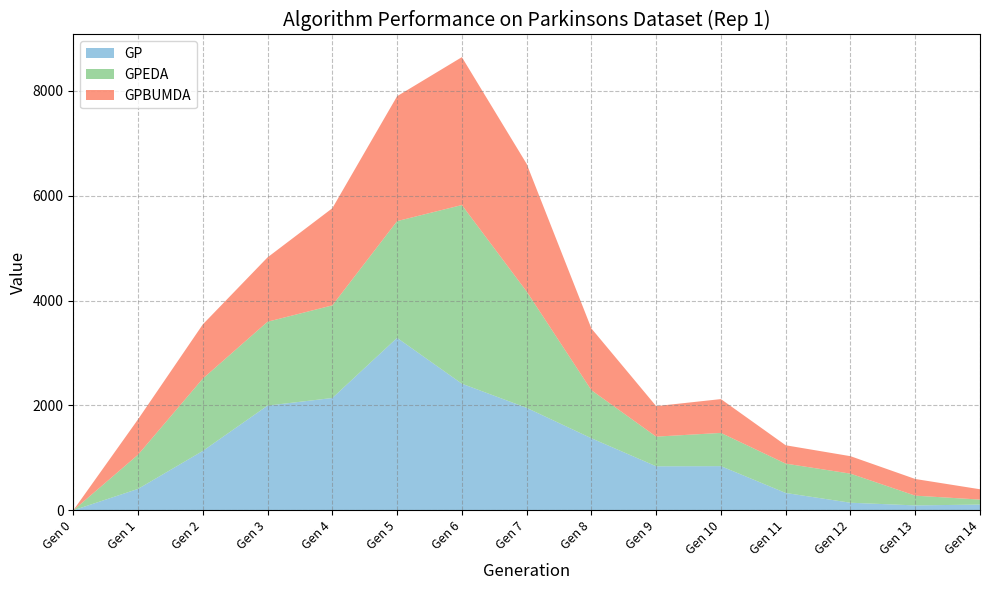

Reading right to left, extract all data points from this chart.

GP: Gen 14=110	Gen 13=94	Gen 12=145	Gen 11=331	Gen 10=843	Gen 9=840	Gen 8=1375	Gen 7=1955	Gen 6=2416	Gen 5=3290	Gen 4=2143	Gen 3=1998	Gen 2=1133	Gen 1=409	Gen 0=0
GPEDA: Gen 14=95	Gen 13=186	Gen 12=555	Gen 11=560	Gen 10=634	Gen 9=566	Gen 8=917	Gen 7=2220	Gen 6=3408	Gen 5=2227	Gen 4=1767	Gen 3=1600	Gen 2=1380	Gen 1=652	Gen 0=0
GPBUMDA: Gen 14=197	Gen 13=318	Gen 12=333	Gen 11=350	Gen 10=645	Gen 9=582	Gen 8=1178	Gen 7=2435	Gen 6=2821	Gen 5=2383	Gen 4=1853	Gen 3=1228	Gen 2=1034	Gen 1=675	Gen 0=0